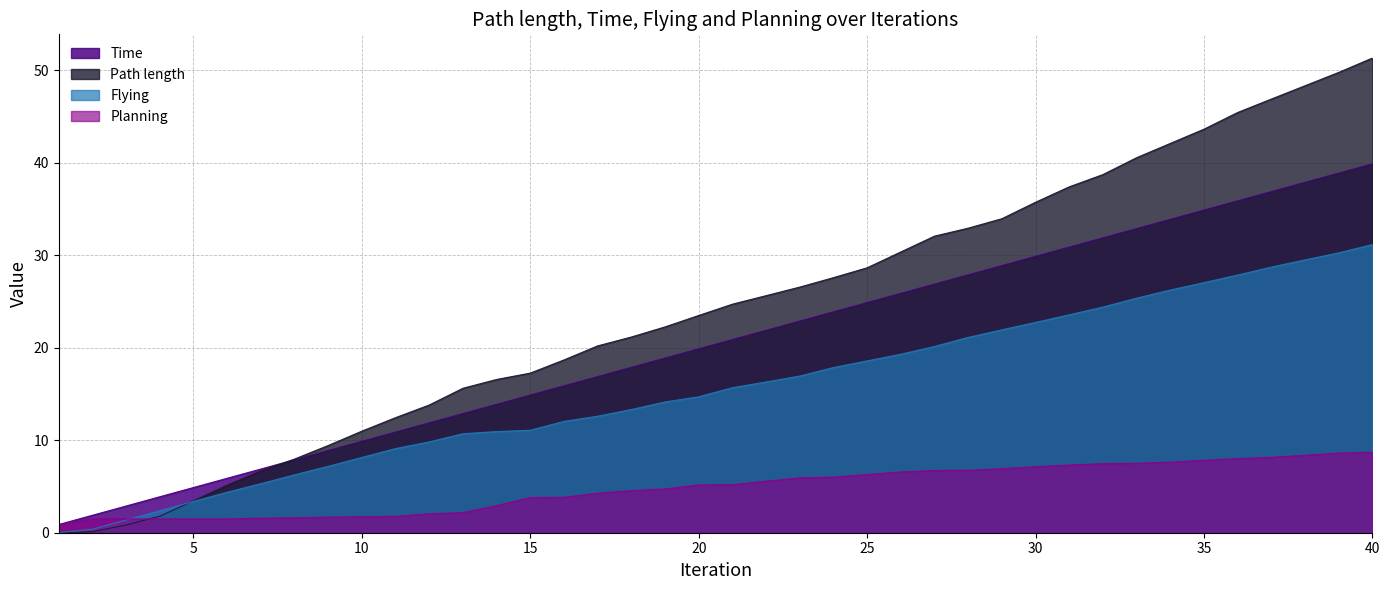

How many values in the Planning series exceed 5?

21